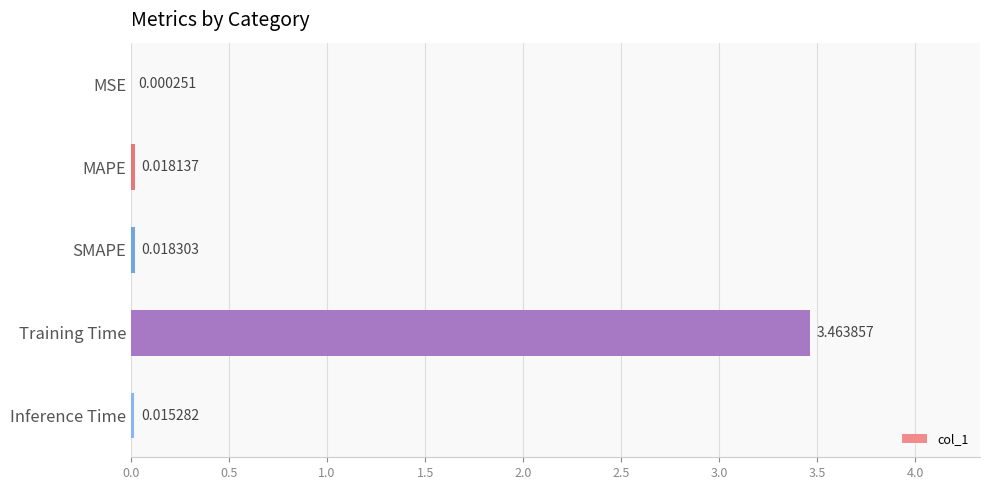

At which category does the chart reach its peak across all series?

Training Time